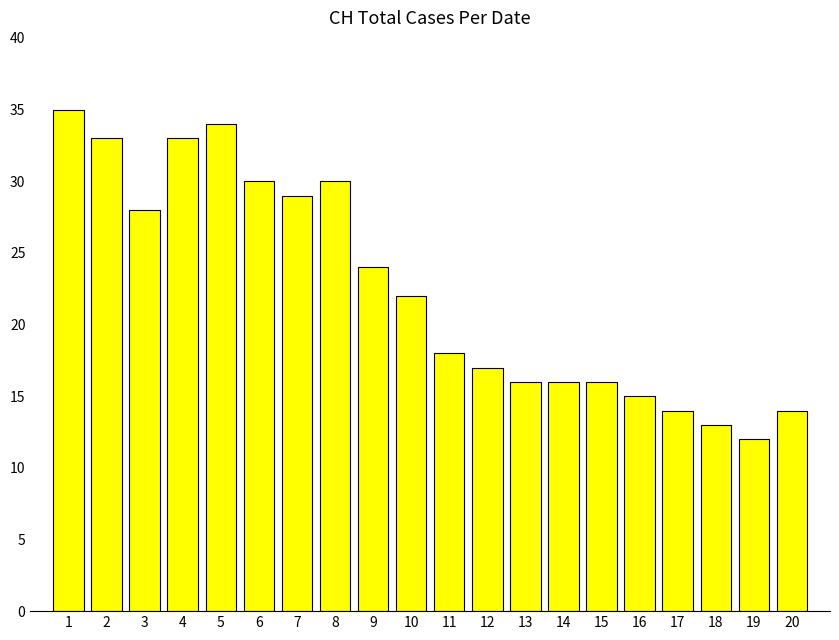

At which category does the chart reach its peak across all series?

1